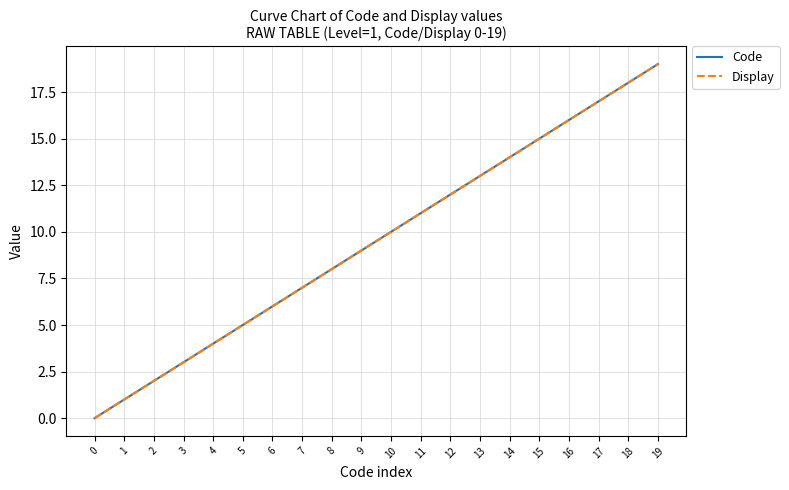

How many lines are shown in the chart?

2